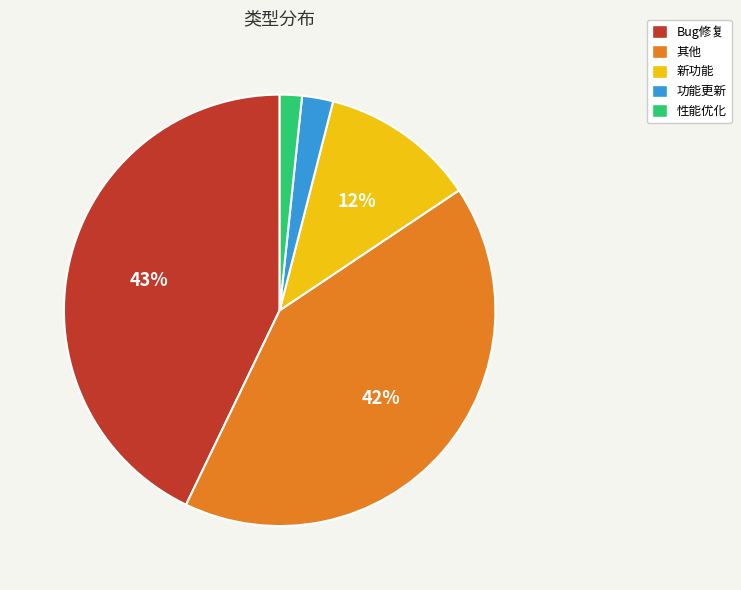

Is Bug修复 the majority of the pie?

No